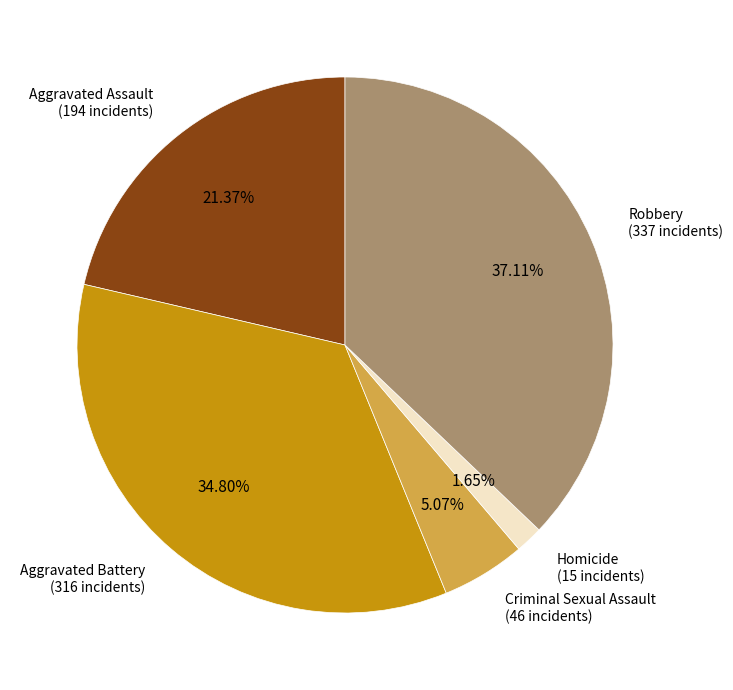

How many slices are in this pie chart?

5